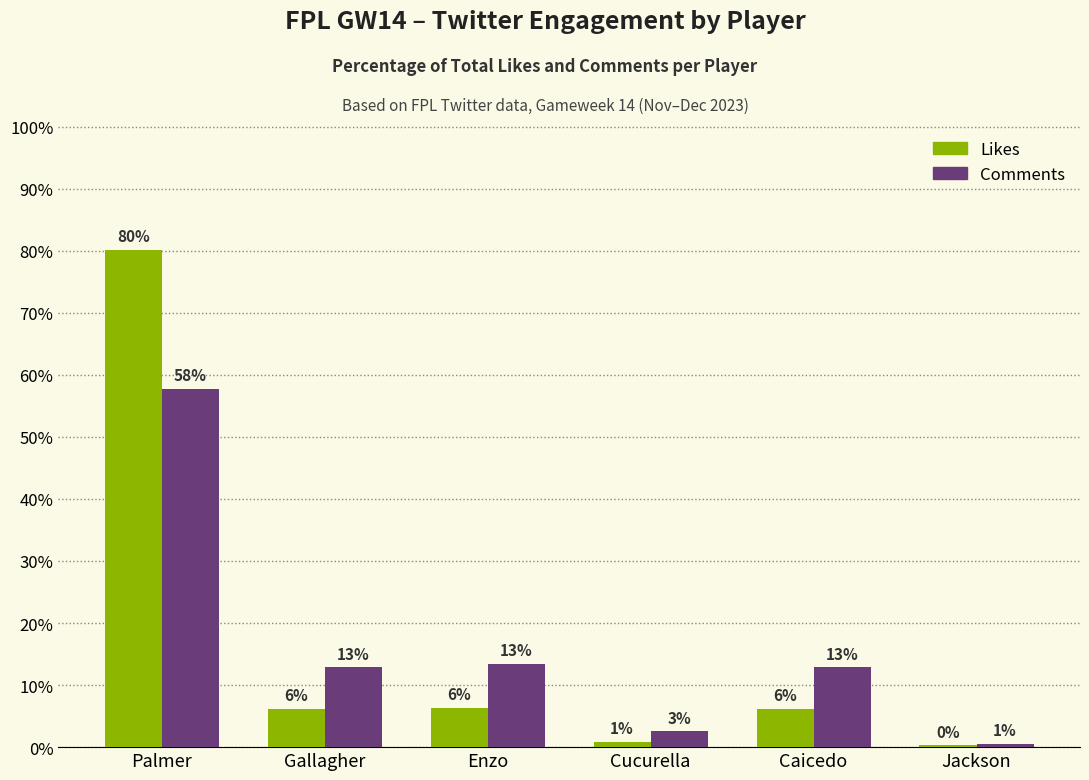

Rank the series at Enzo from highest to lowest value.

Comments, Likes